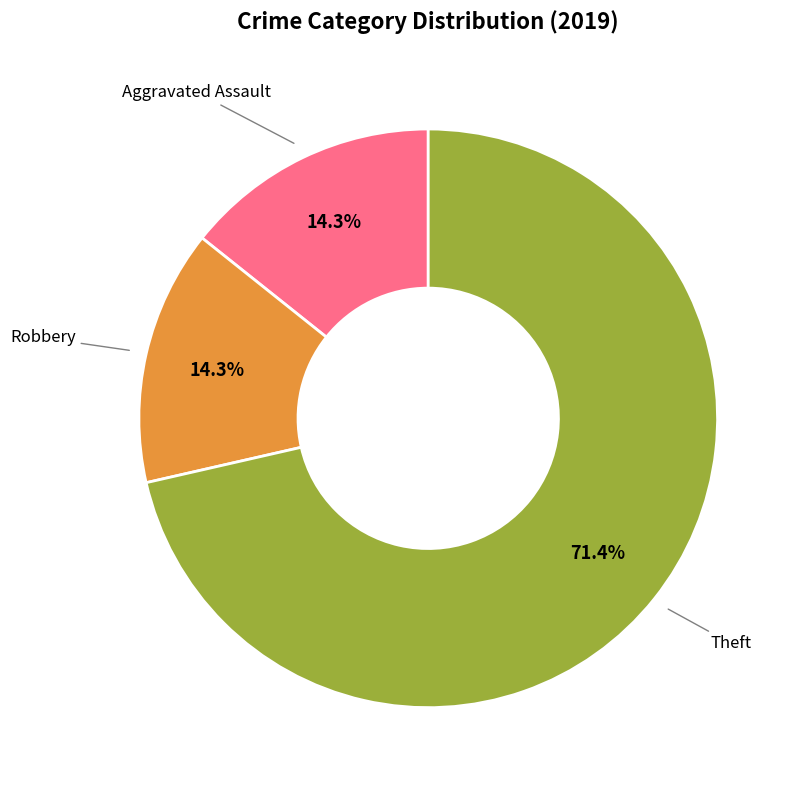

Which slice is the largest?

Theft